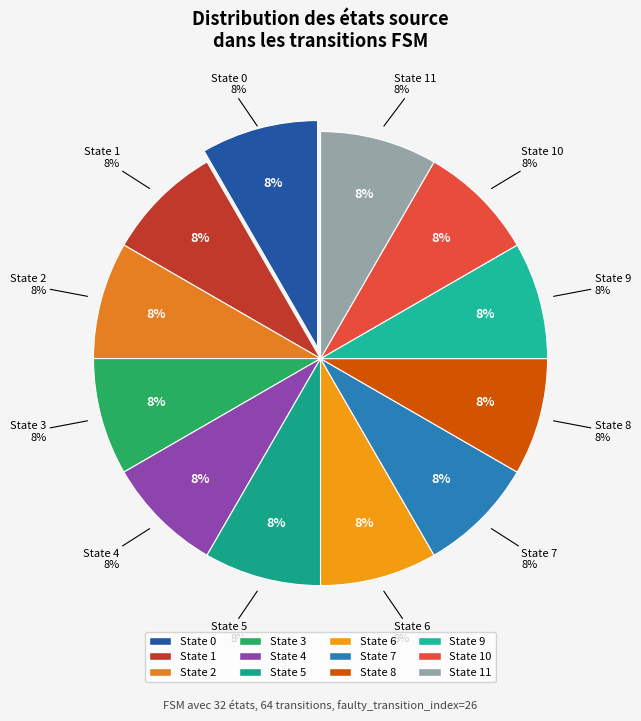

Which has a higher value, state 9 or state 7?

state 9